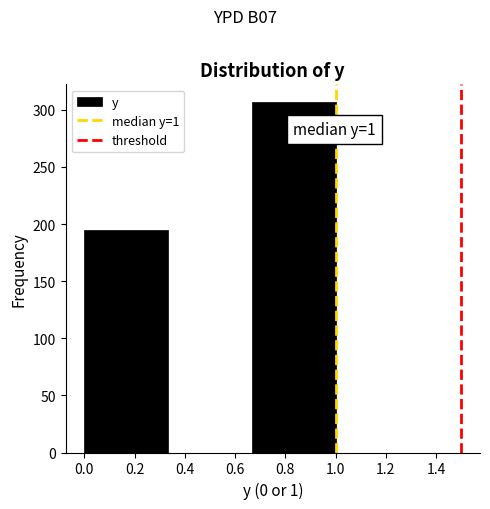

Which range on the x-axis has the tallest bar?

0.66 to 1.00